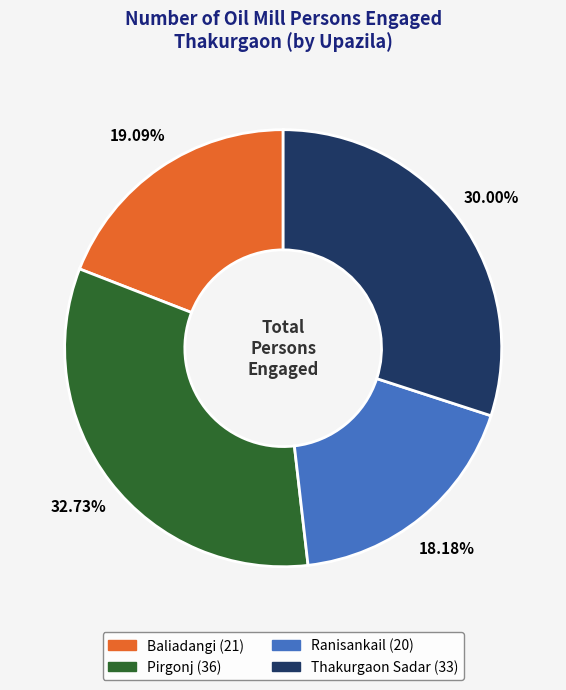

To the nearest percent, what percentage of the pie is Ranisankail?

18%